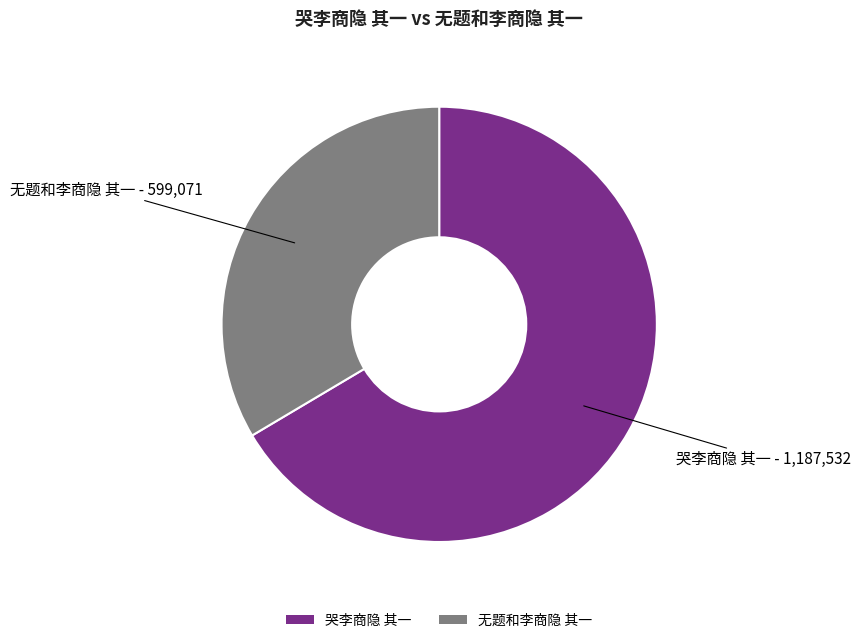

Between 哭李商隐 其一 and 无题和李商隐 其一, which is larger?

哭李商隐 其一